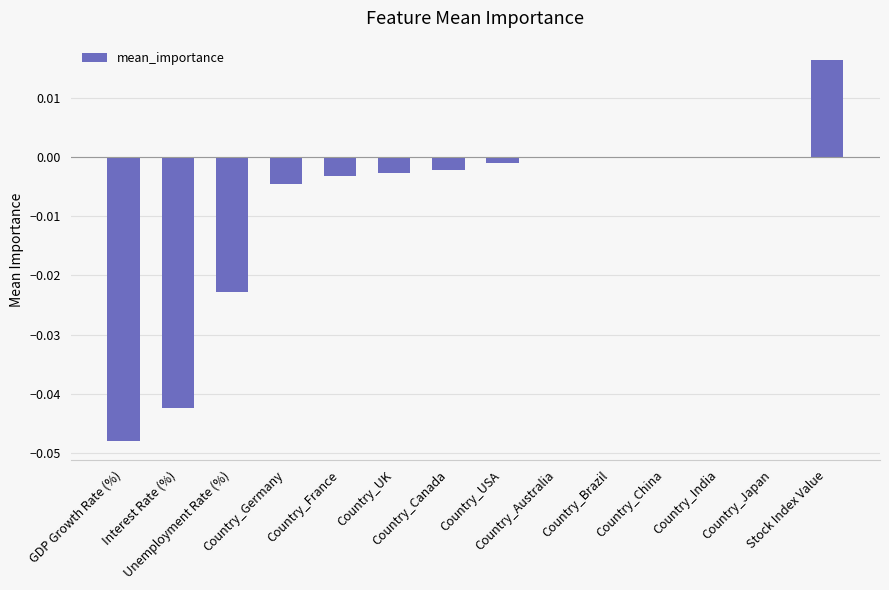

The chart shows a value of -0.0 at Country_Brazil. True or false?

False